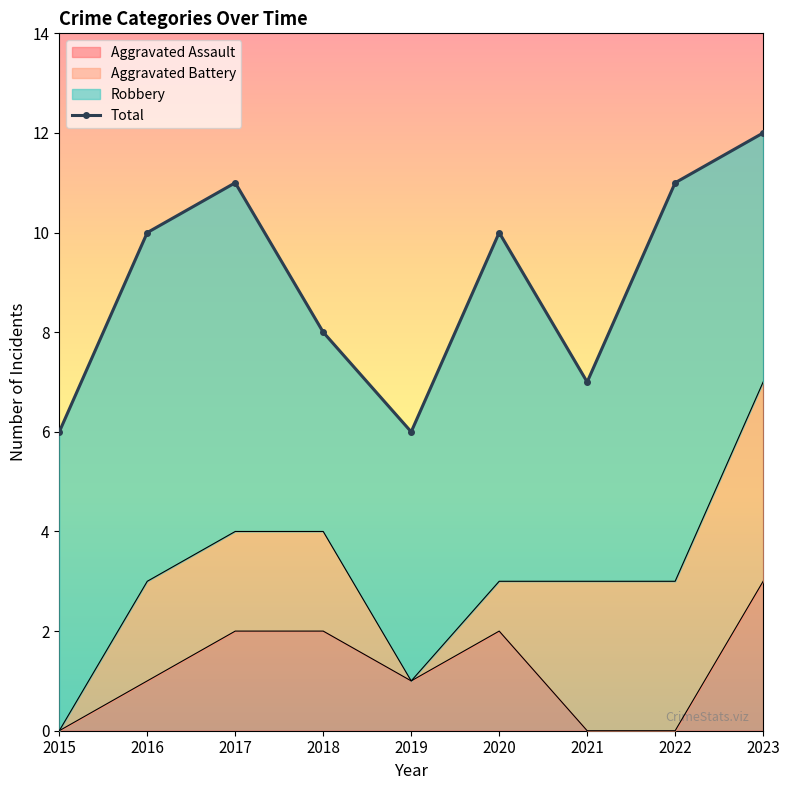

Rank the categories by value from highest to lowest.

2023, 2017, 2022, 2016, 2020, 2018, 2021, 2015, 2019